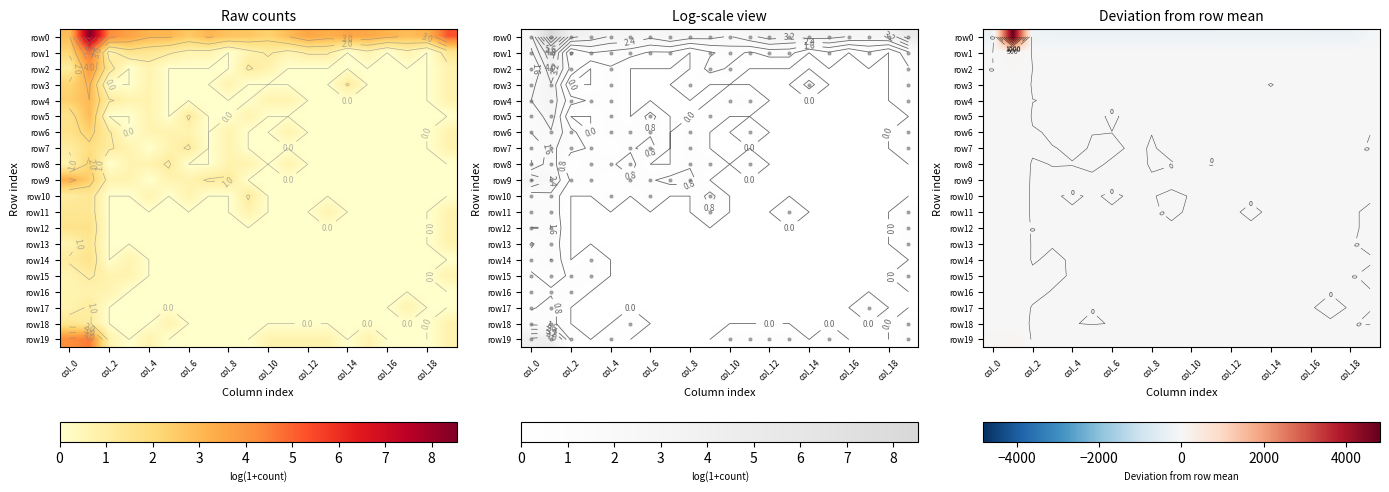

The value of row7 at 19 is 0.4. True or false?

False